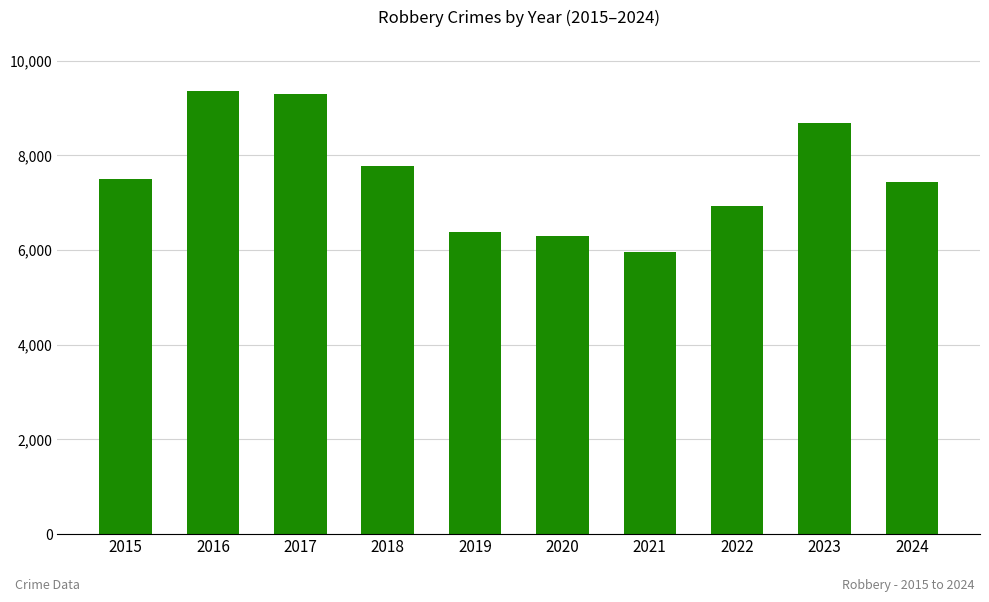

What is the approximate value at 2019?

6380